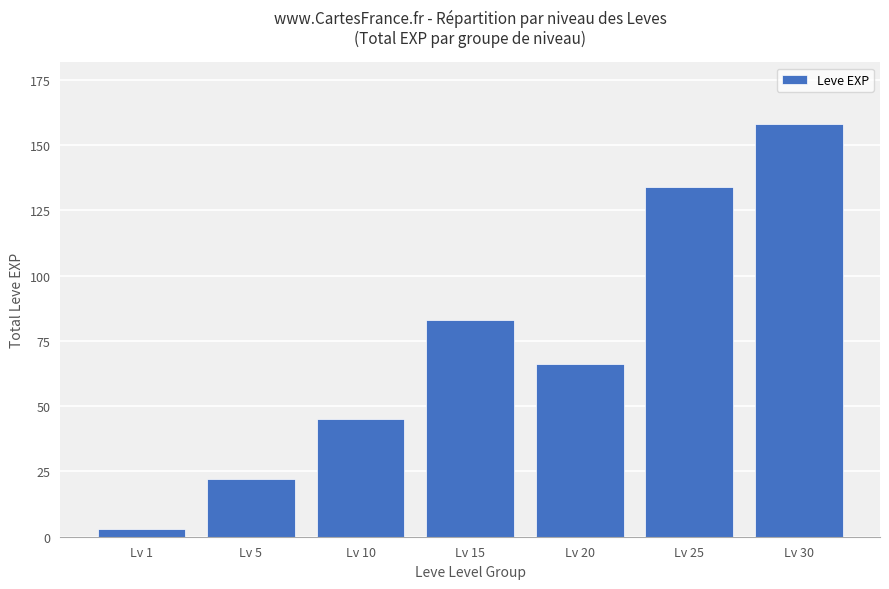

How many bars are there in total?

7